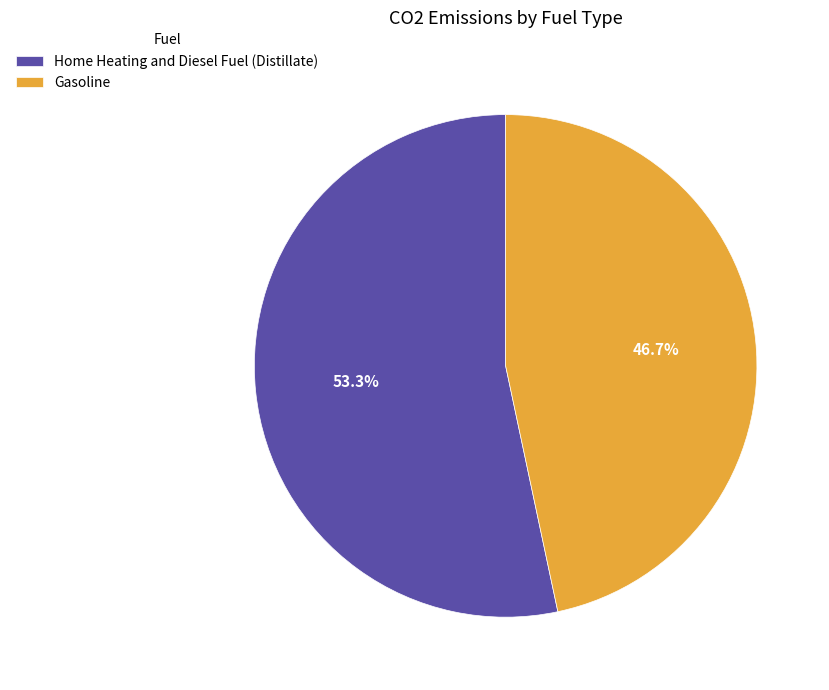

Rank the categories by value from highest to lowest.

Home Heating and Diesel Fuel (Distillate), Gasoline